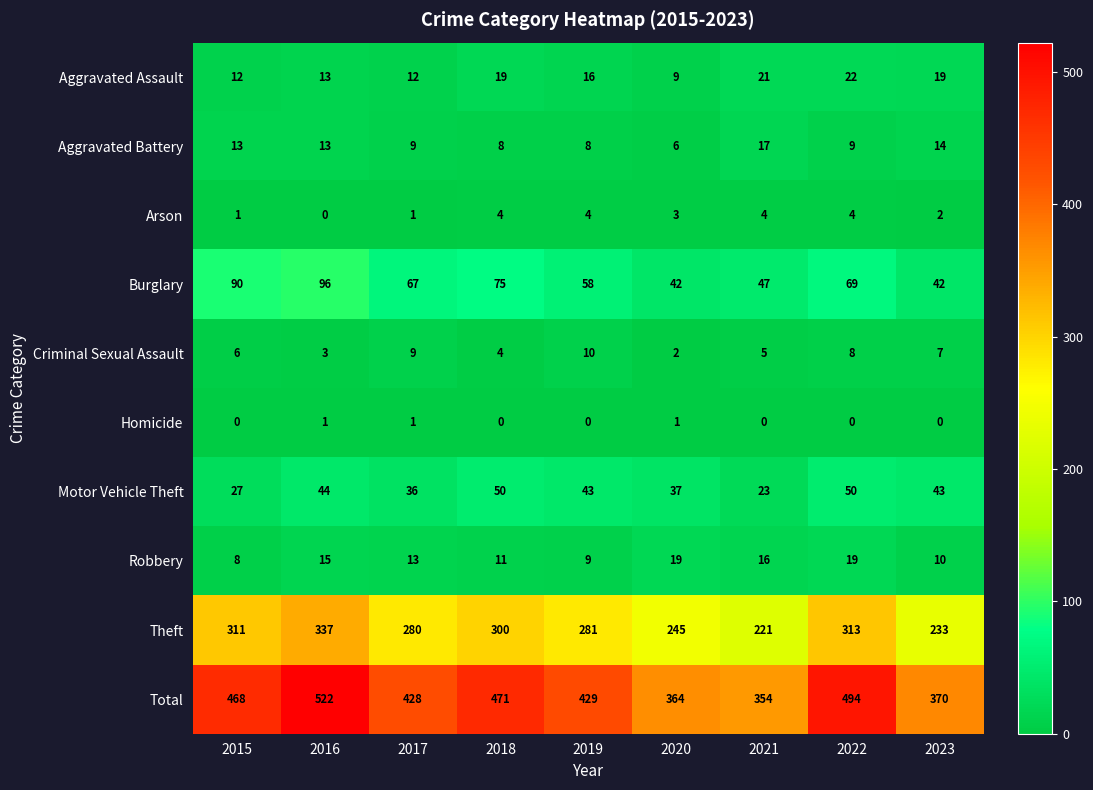

Where is Burglary nearest to the value 69?

2022